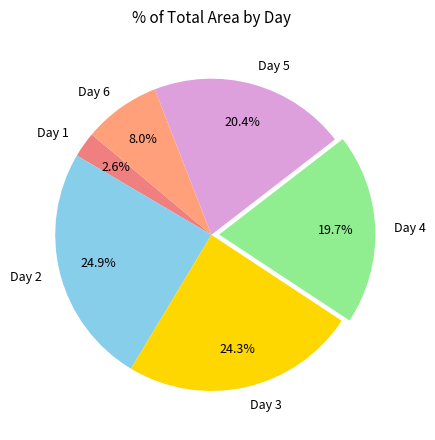

Count the number of slices in the pie.

6